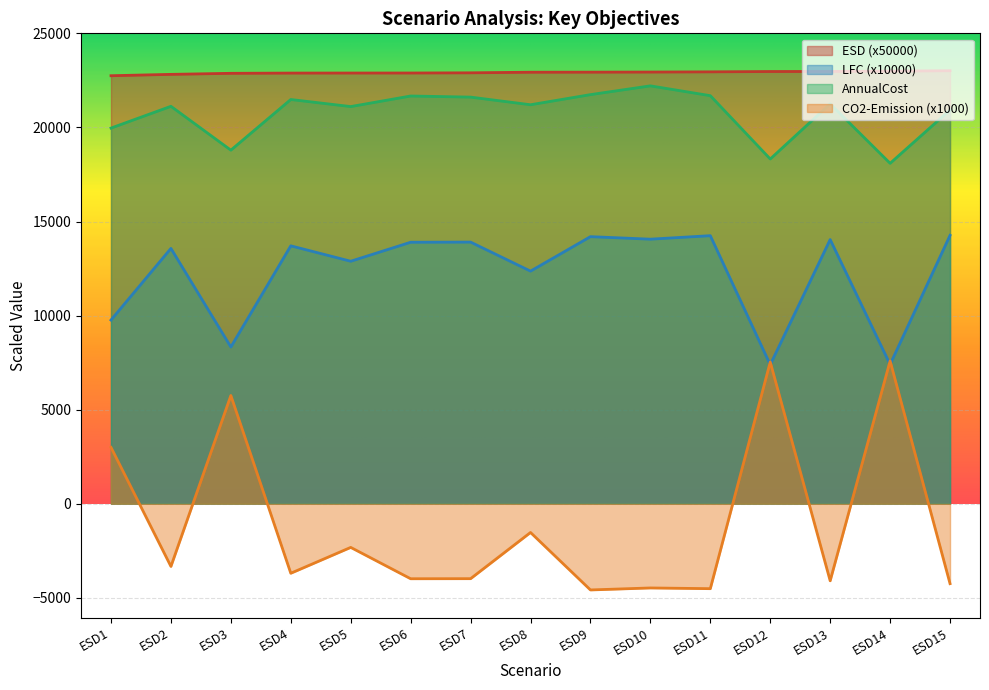

What is the difference between the highest and lowest values at ESD10?

27417.0